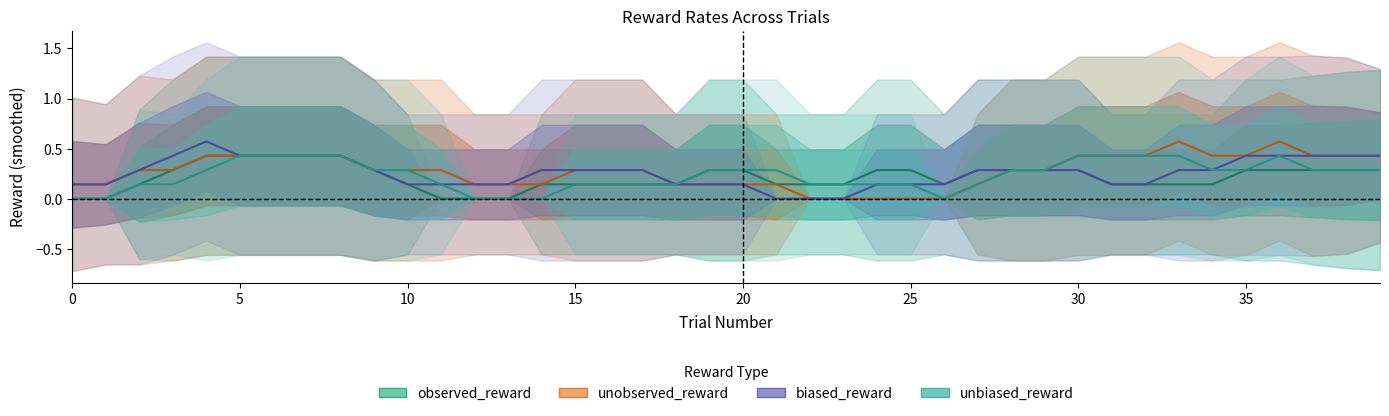

How many lines are shown in the chart?

4